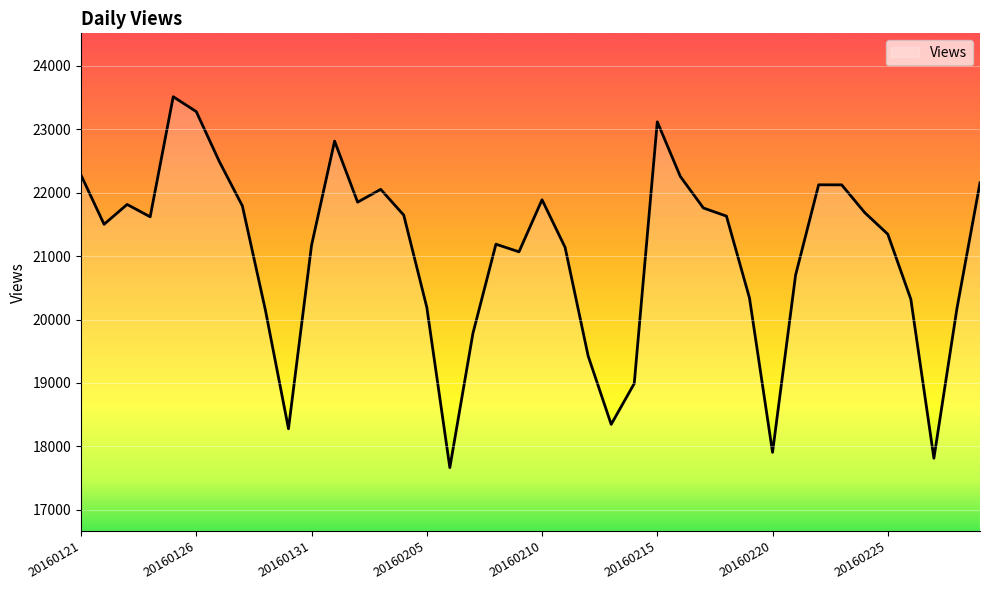

How many lines are shown in the chart?

1